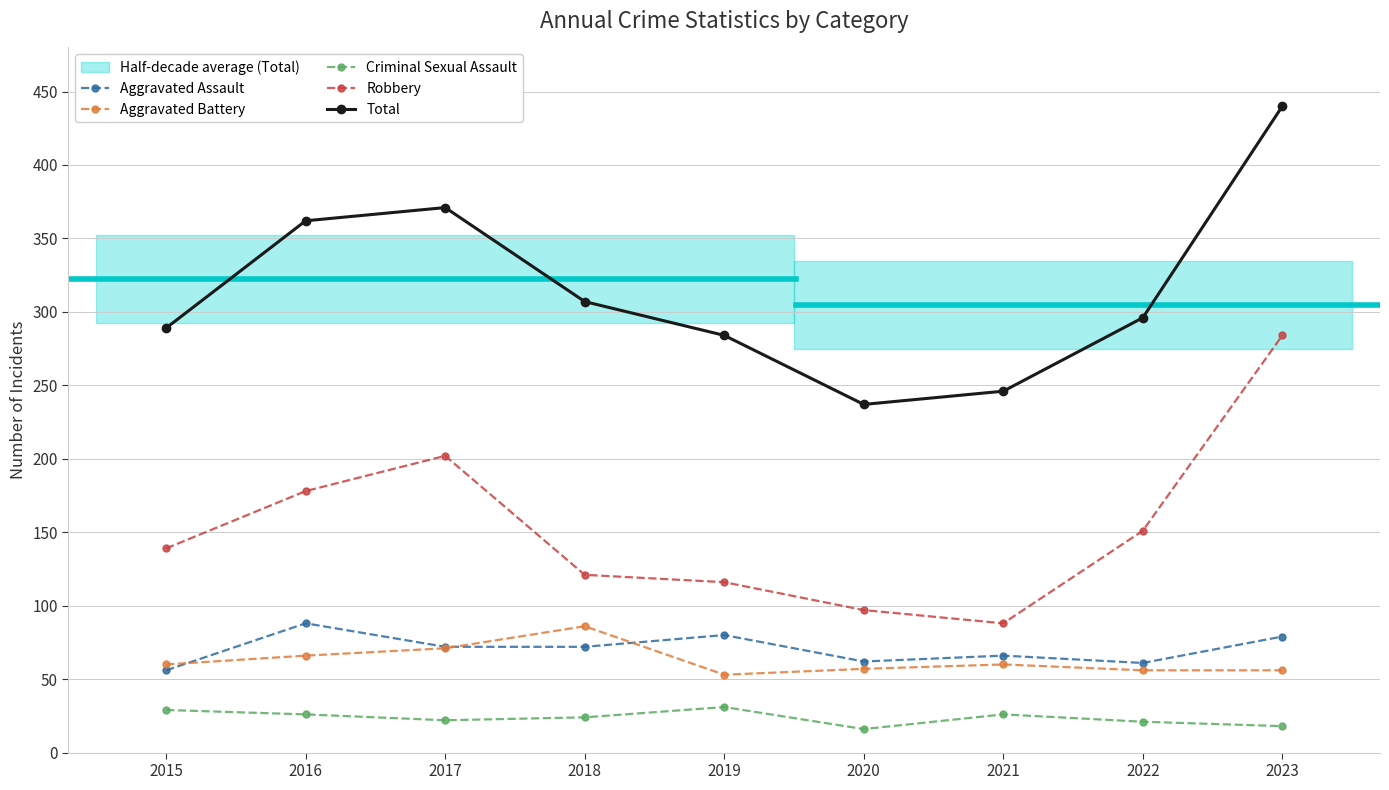

Reading left to right, transcribe all the data shown in this chart.

Aggravated Assault: 2015=56	2016=88	2017=72	2018=72	2019=80	2020=62	2021=66	2022=61	2023=79
Aggravated Battery: 2015=60	2016=66	2017=71	2018=86	2019=53	2020=57	2021=60	2022=56	2023=56
Criminal Sexual Assault: 2015=29	2016=26	2017=22	2018=24	2019=31	2020=16	2021=26	2022=21	2023=18
Robbery: 2015=139	2016=178	2017=202	2018=121	2019=116	2020=97	2021=88	2022=151	2023=284
Total: 2015=289	2016=362	2017=371	2018=307	2019=284	2020=237	2021=246	2022=296	2023=440